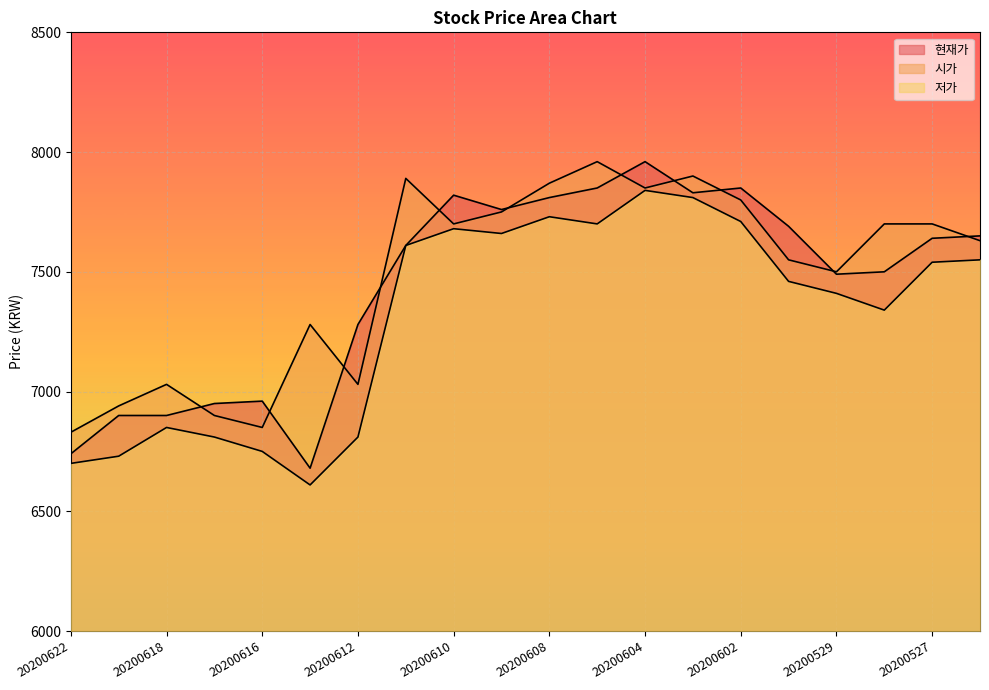

What is the value of the 시가 point at the 12th from the left?

7960